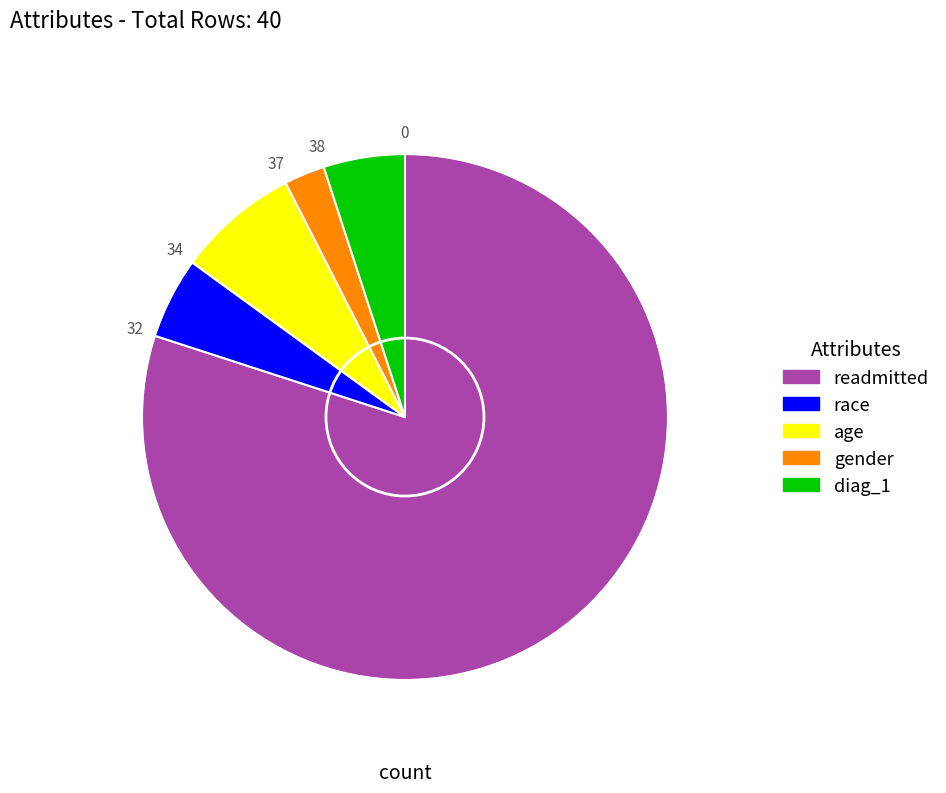

The diag_1 slice represents 5% of the pie. True or false?

True